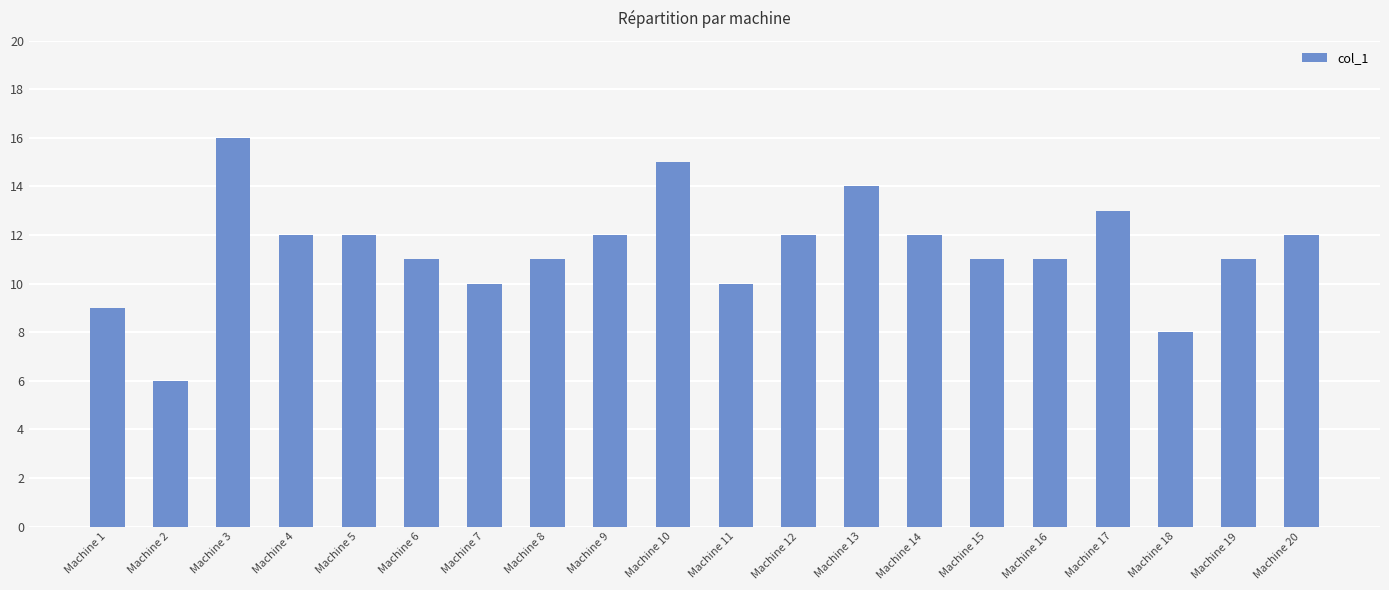

What is the value of the 2nd bar from the left?

6